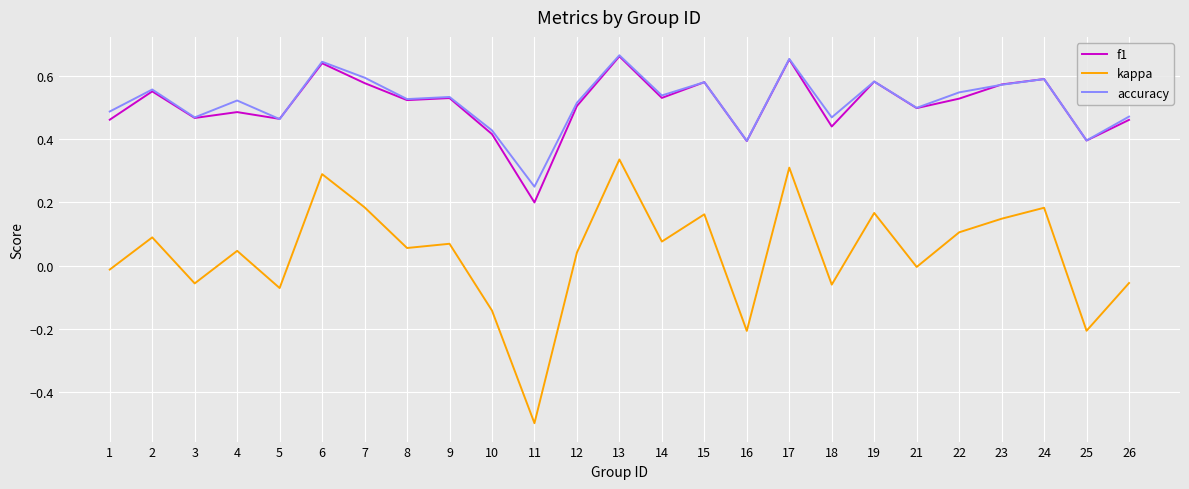

Does the chart display data point markers on the line(s)?

No